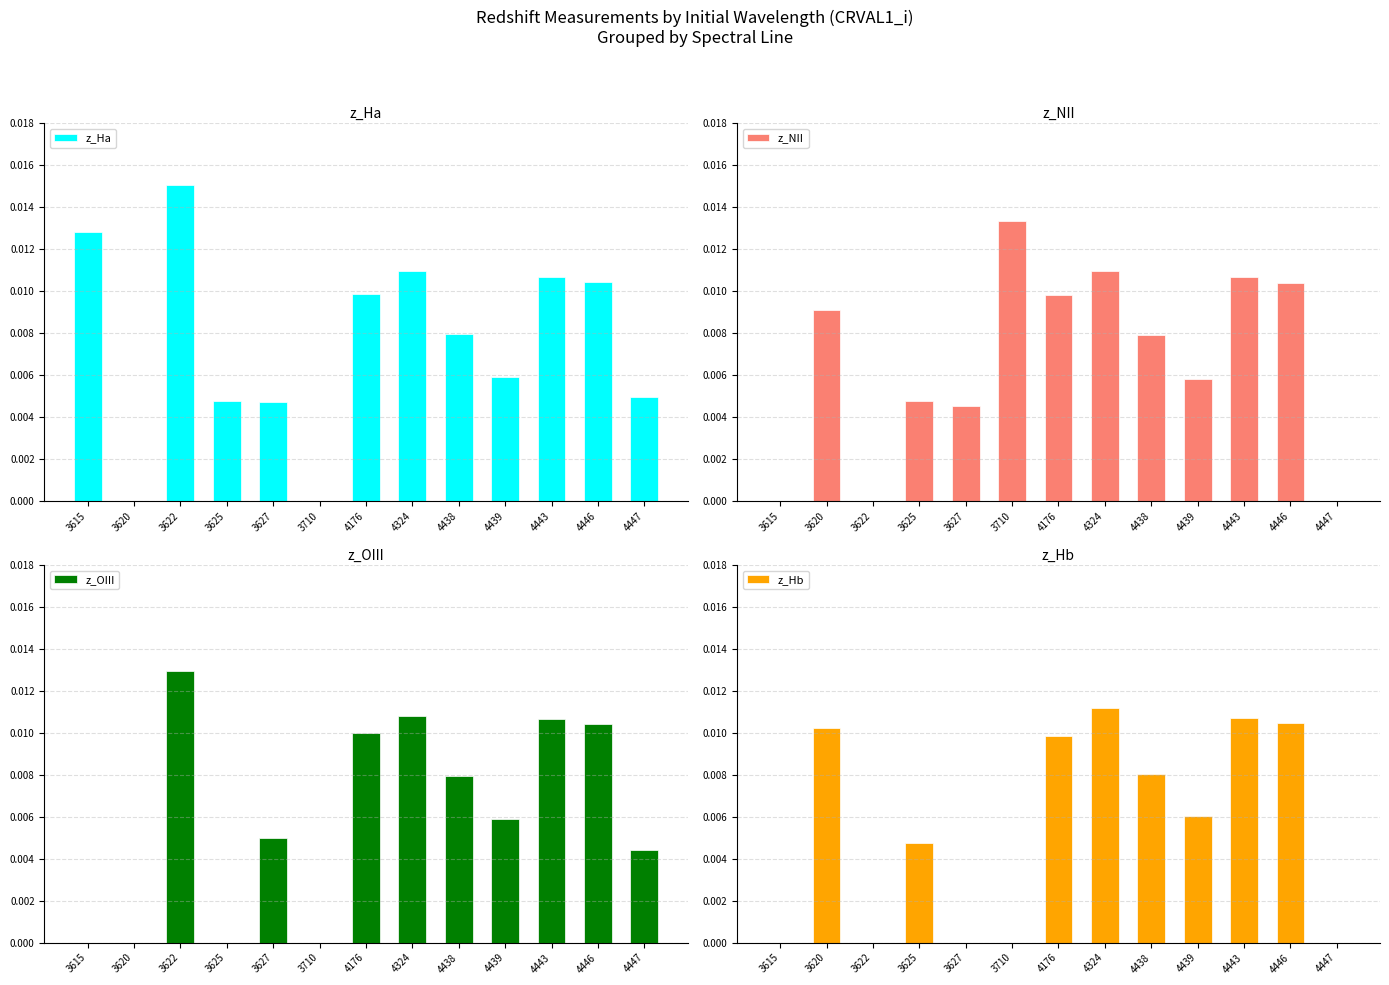

Which label corresponds to the largest value in the chart?

3622